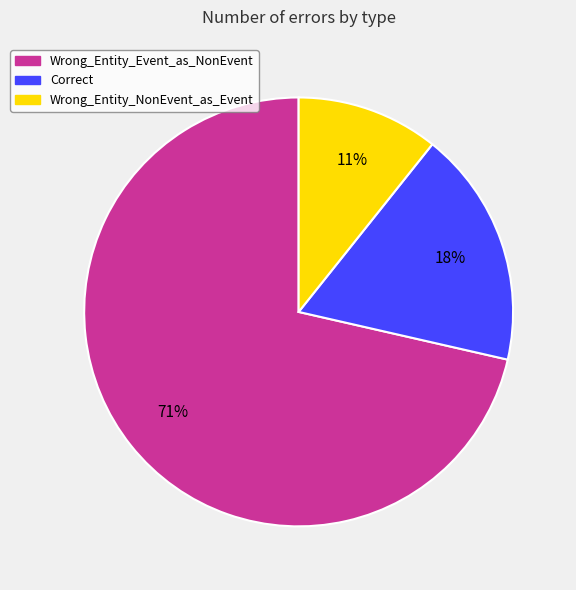

Is the sum of Wrong_Entity_Event_as_NonEvent and Correct greater than half?

Yes